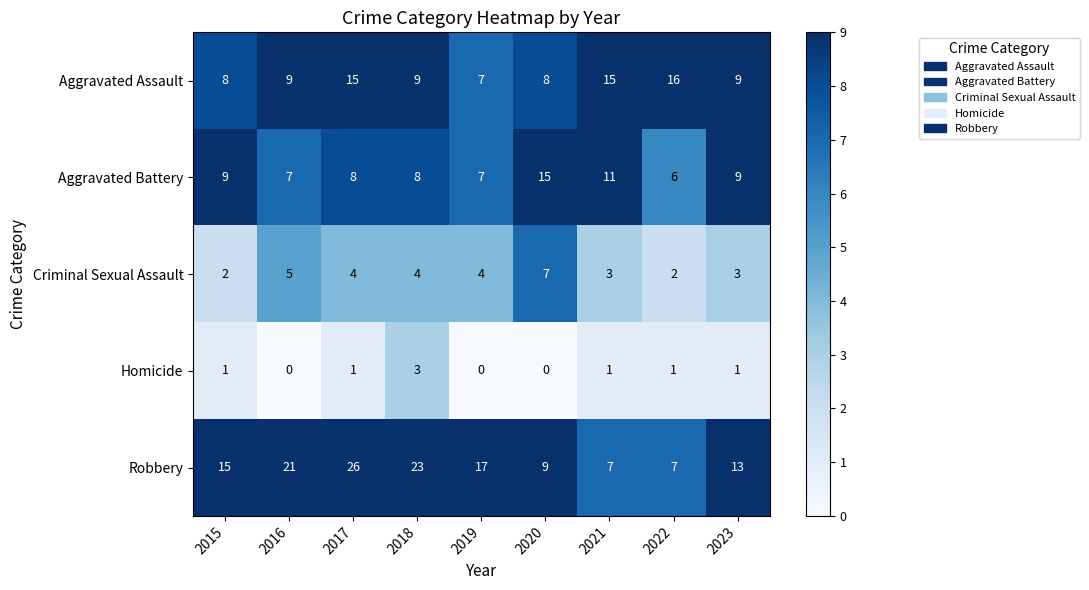

What is the difference between the second highest and second lowest values in the Criminal Sexual Assault series?

3